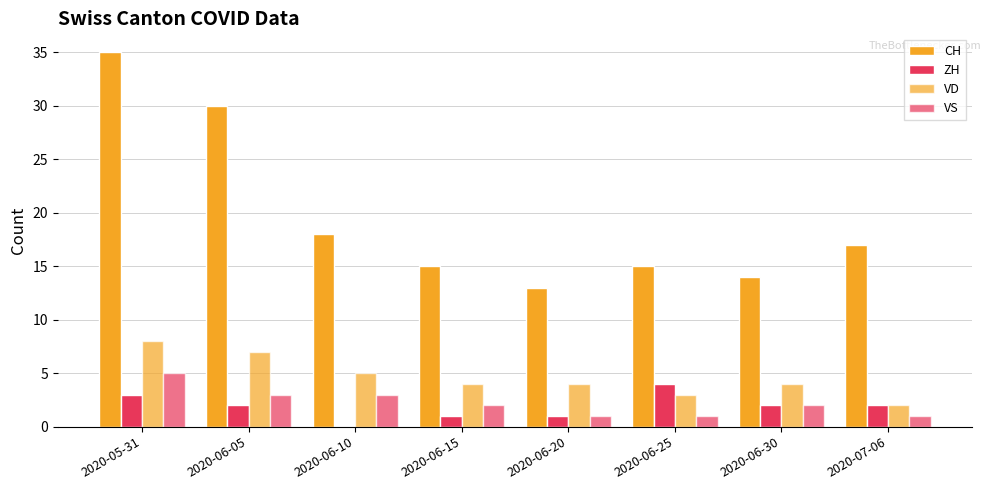

How many categories are shown in the chart?

8